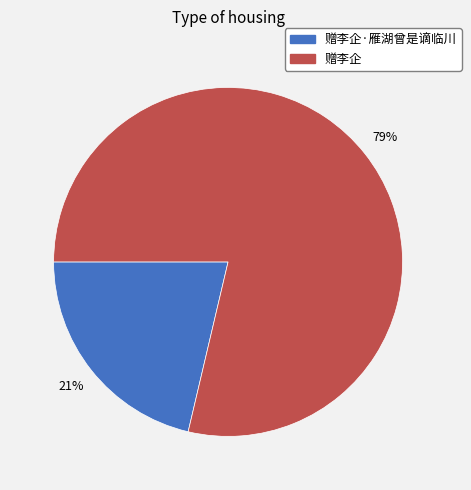

Does any single category account for the majority?

Yes